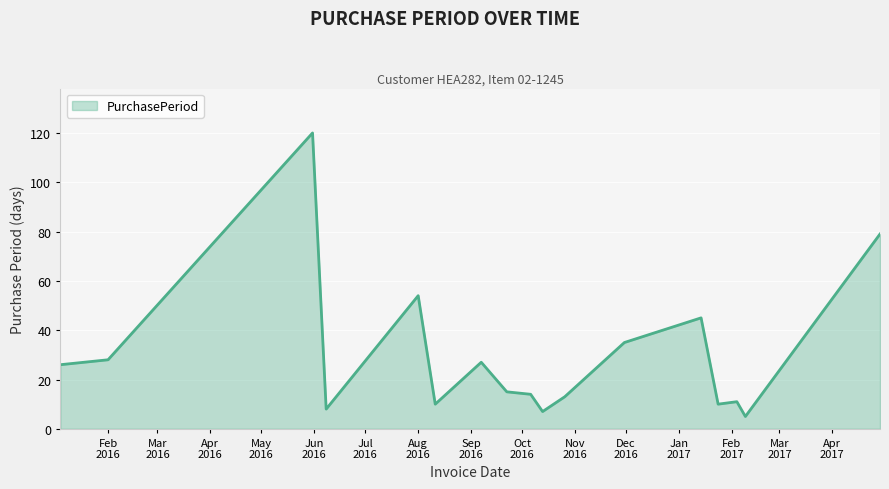

What is the maximum value shown in the chart?

120